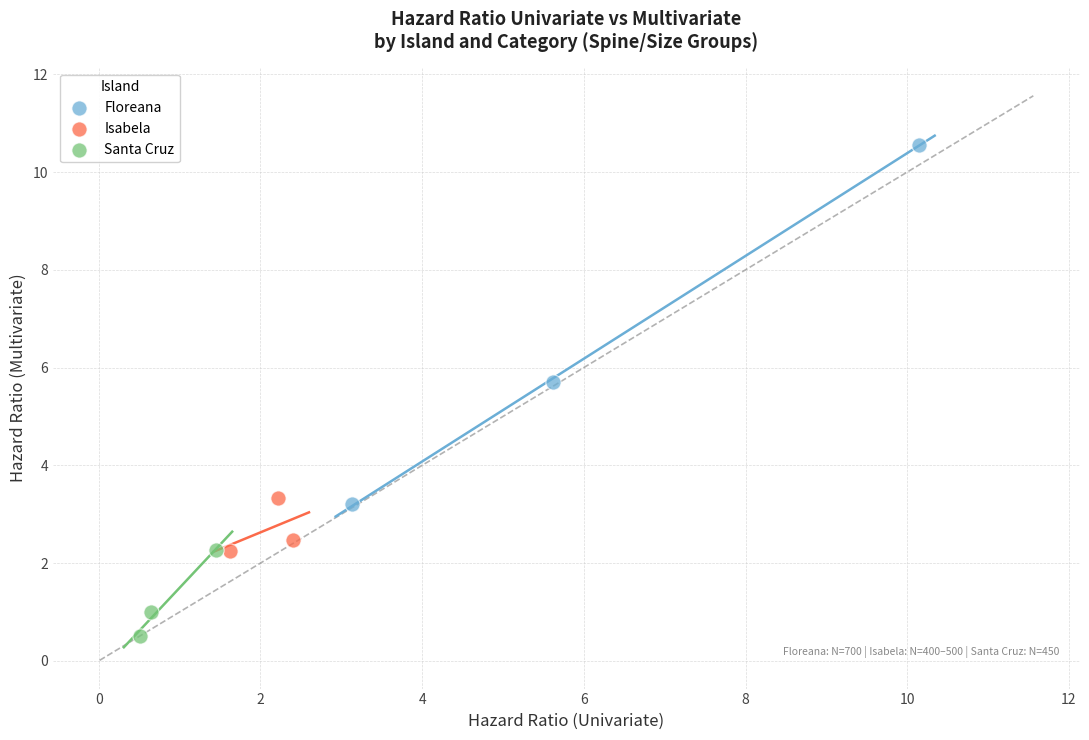

Which series has the widest spread of Y values?

Floreana